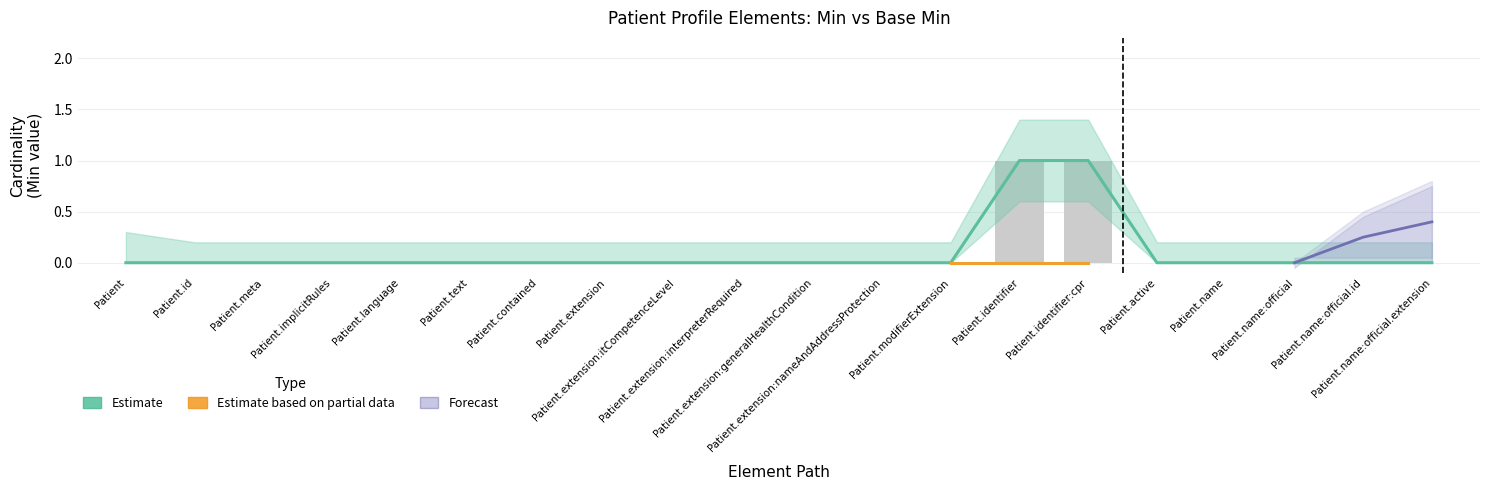

Count the number of categories in the chart.

20